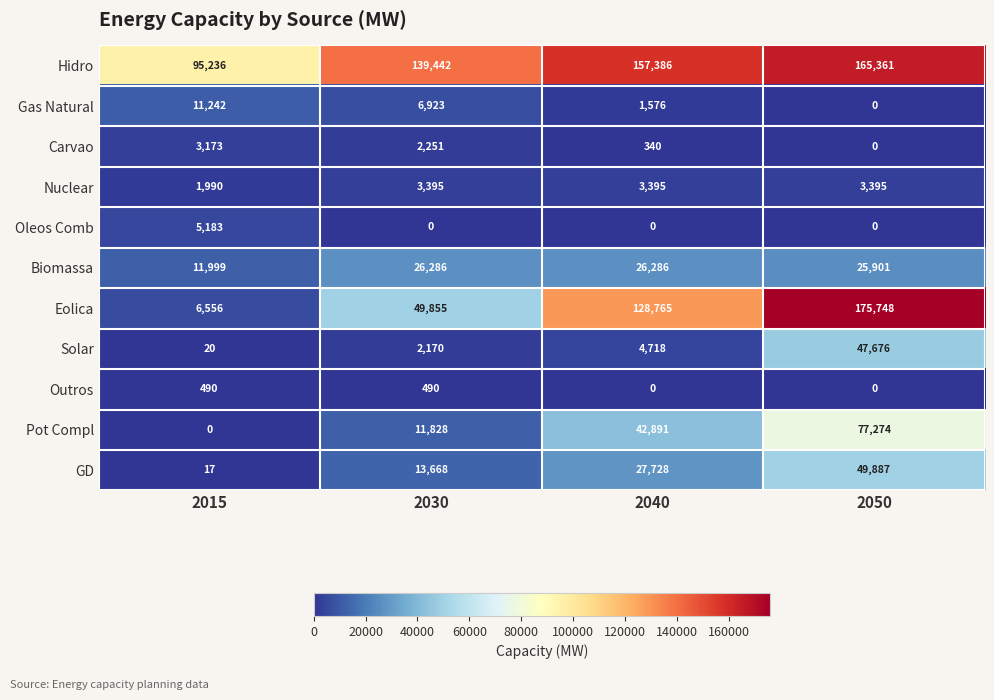

Is it true that Pot Compl equals 42891 at 2040?

True